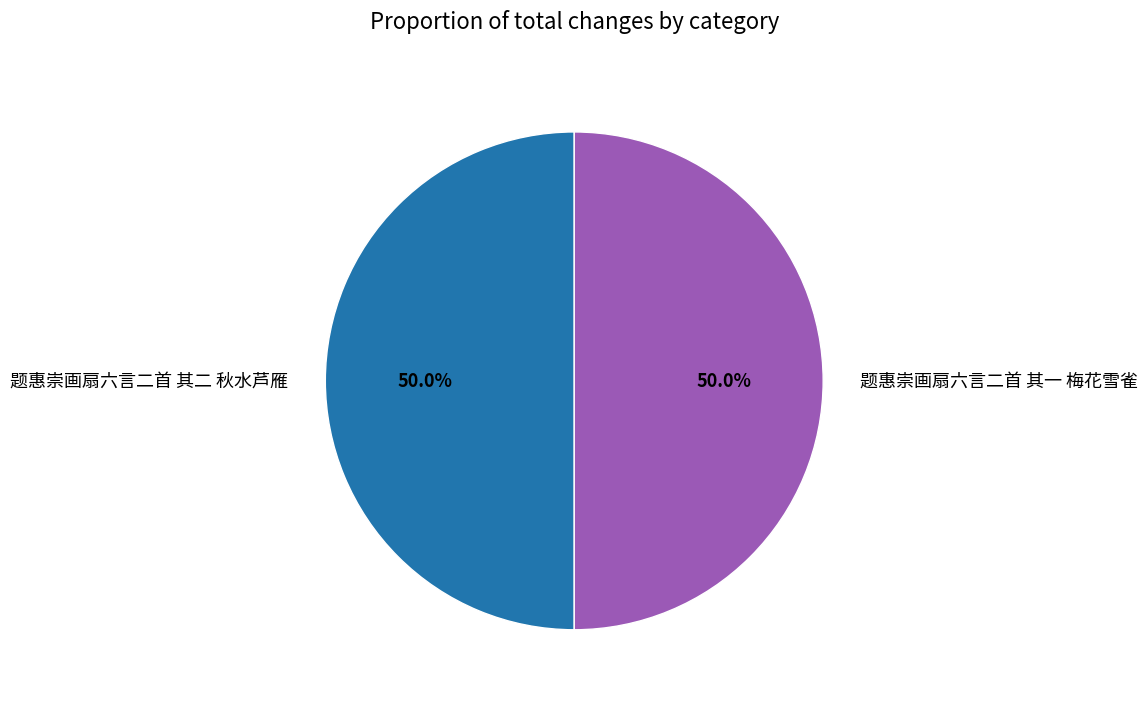

What percentage is the 题惠崇画扇六言二首 其二 秋水芦雁 slice, to the nearest percent?

50%